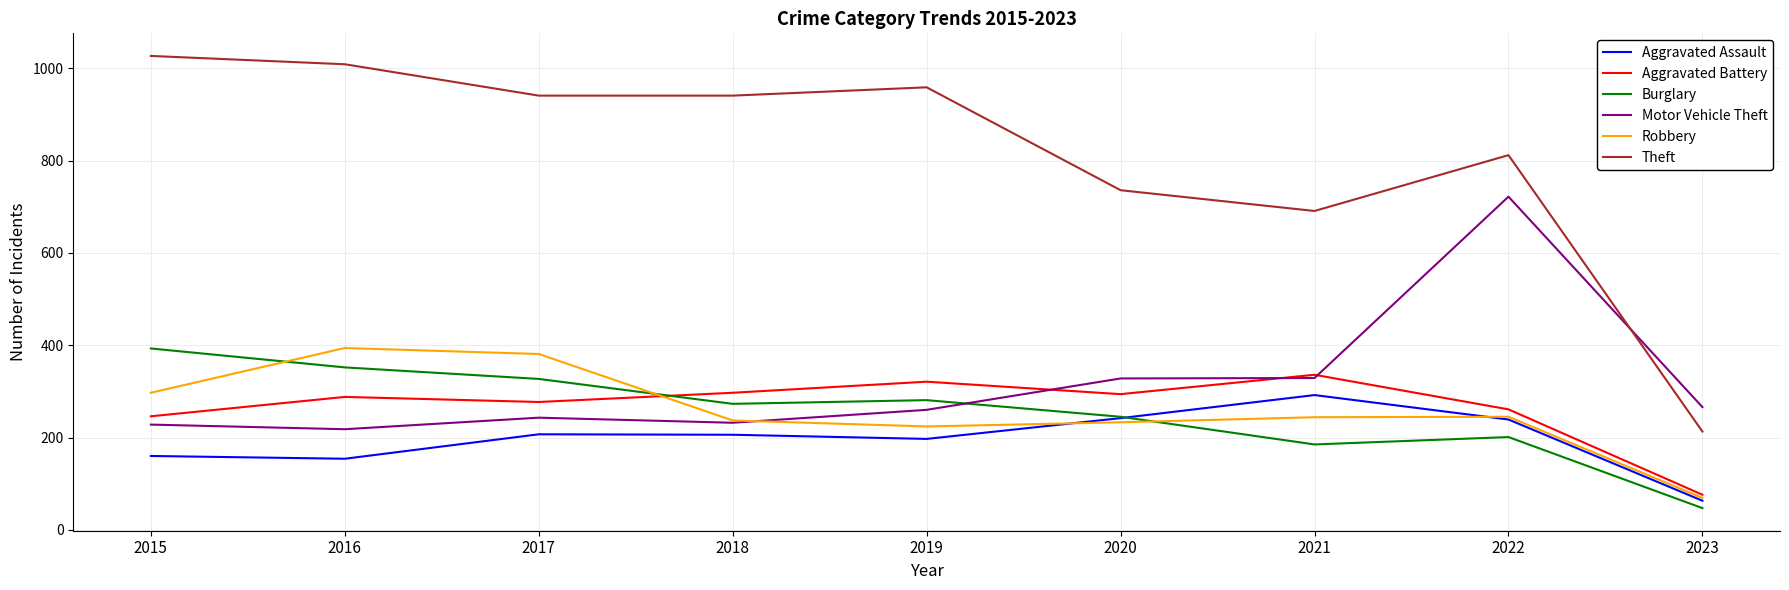

What is the difference between the highest and lowest values at 2021?

506